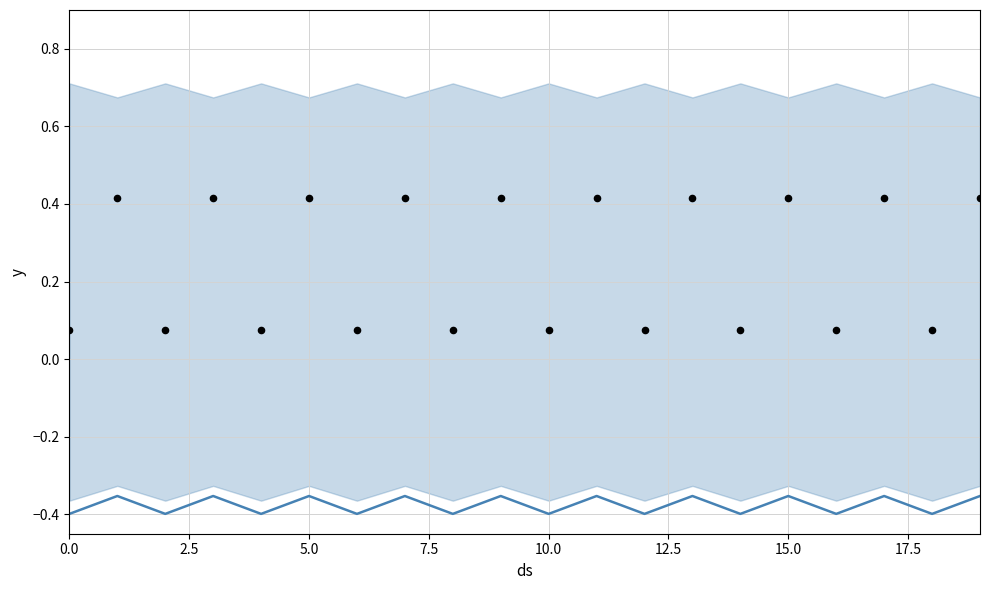

Is the value of col_4 at 15 greater than the value of col_1 at 2.5?

Yes